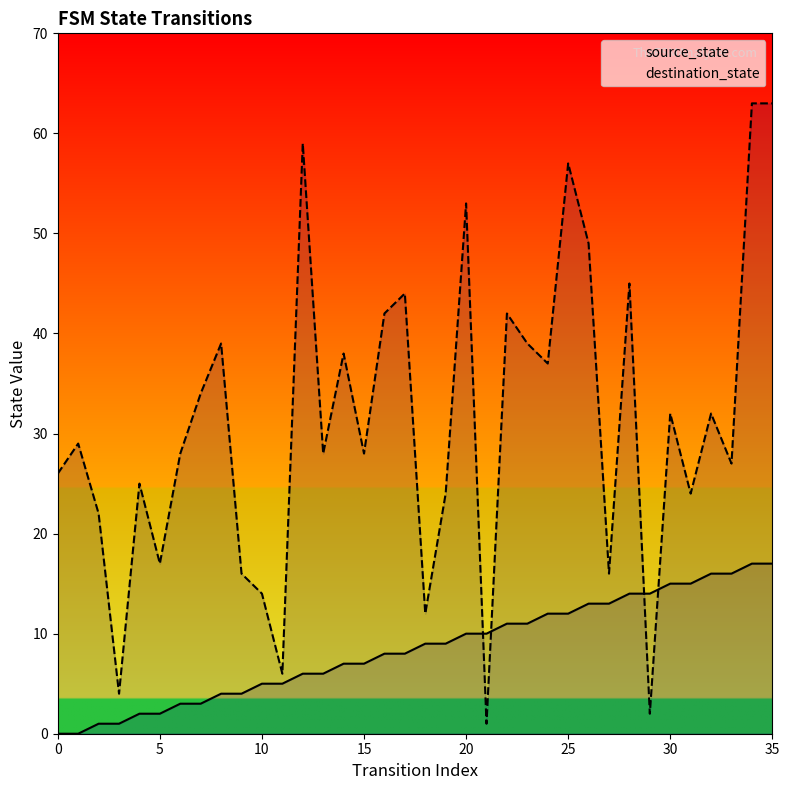

At how many categories does at least one series exceed 0?

36